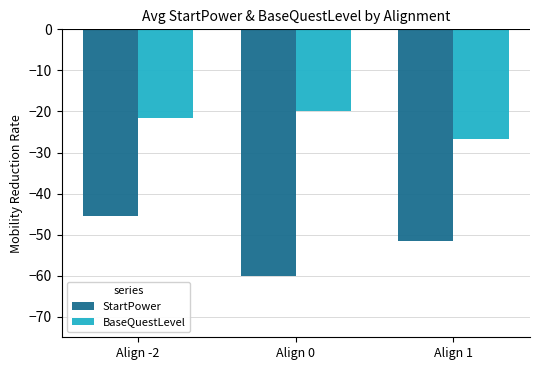

Which label corresponds to the largest value in the chart?

Align 0